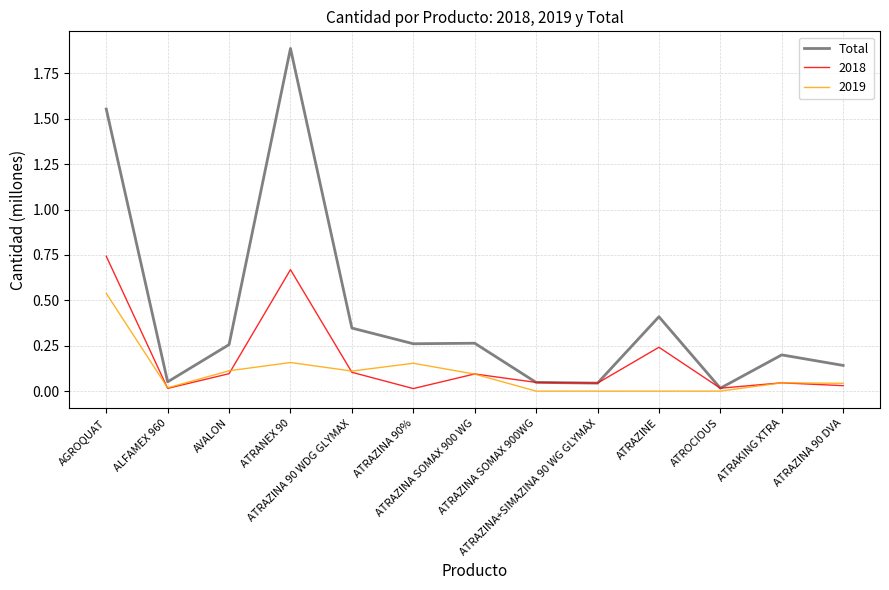

Which series has the widest spread of values?

Total